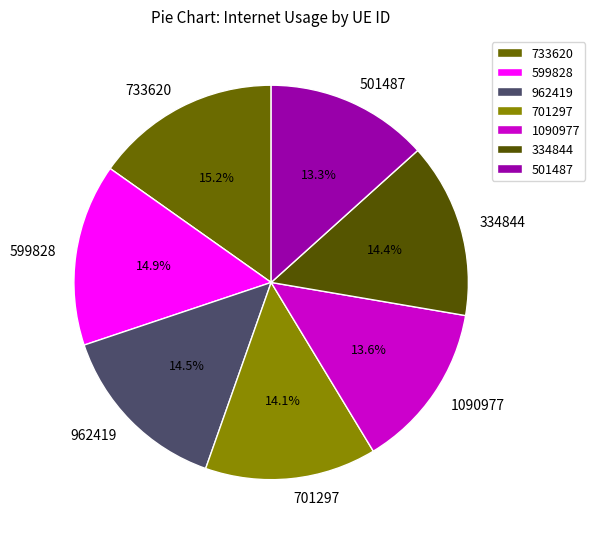

What percentage do 501487 and 733620 together represent?

28.5%